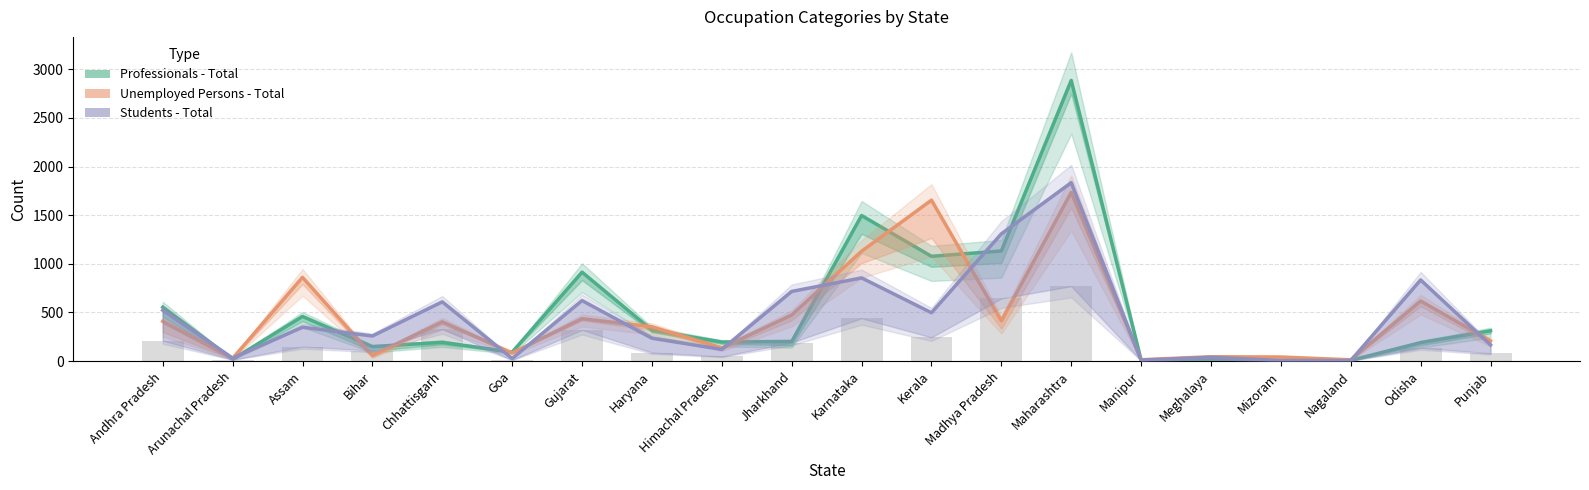

Is it true that Students - Total equals 49 at Arunachal Pradesh?

False